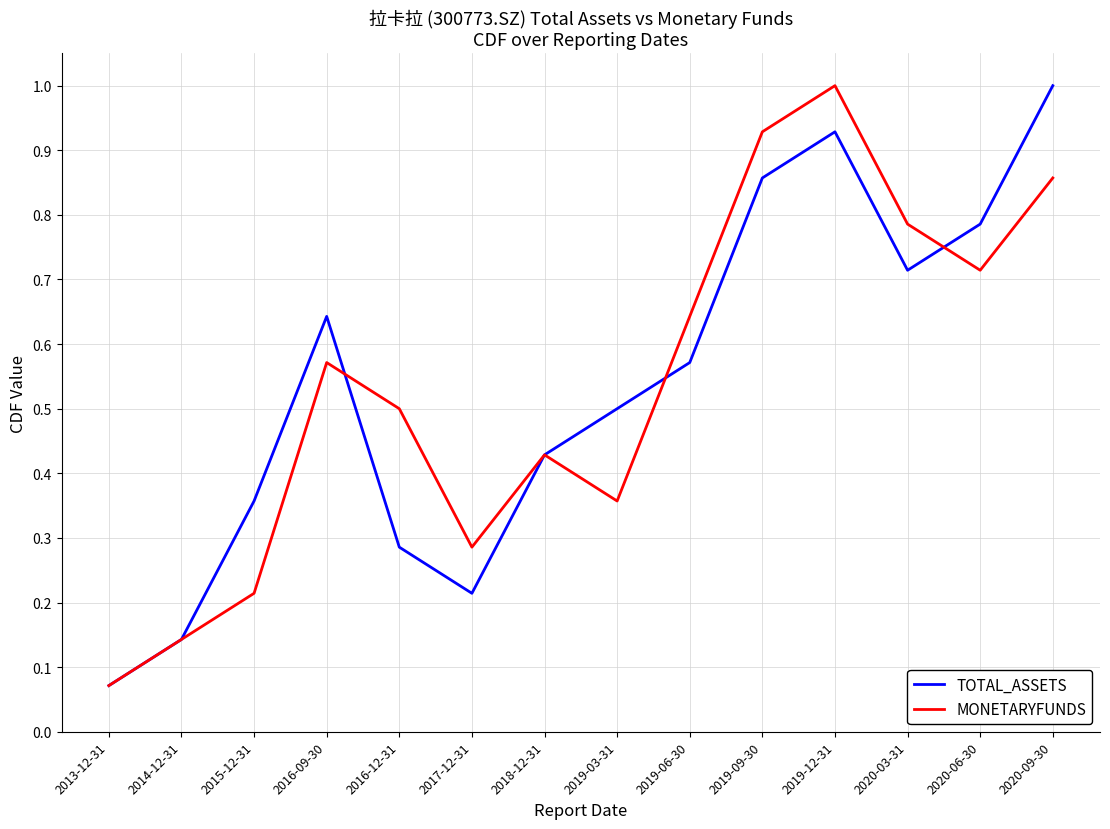

Between 2014-12-31 and 2019-03-31, which series saw the biggest shift?

TOTAL_ASSETS